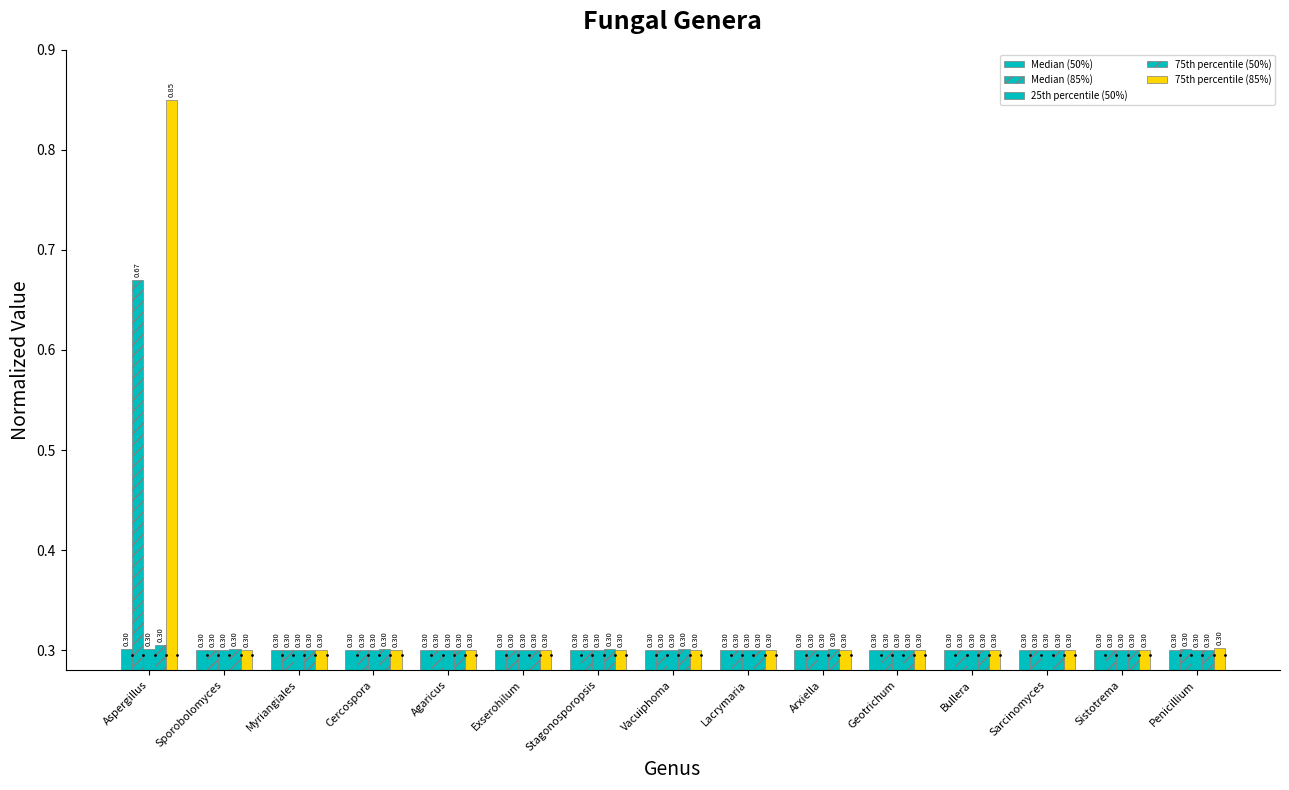

What is the average value of the 75th percentile (50%) series?

0.3